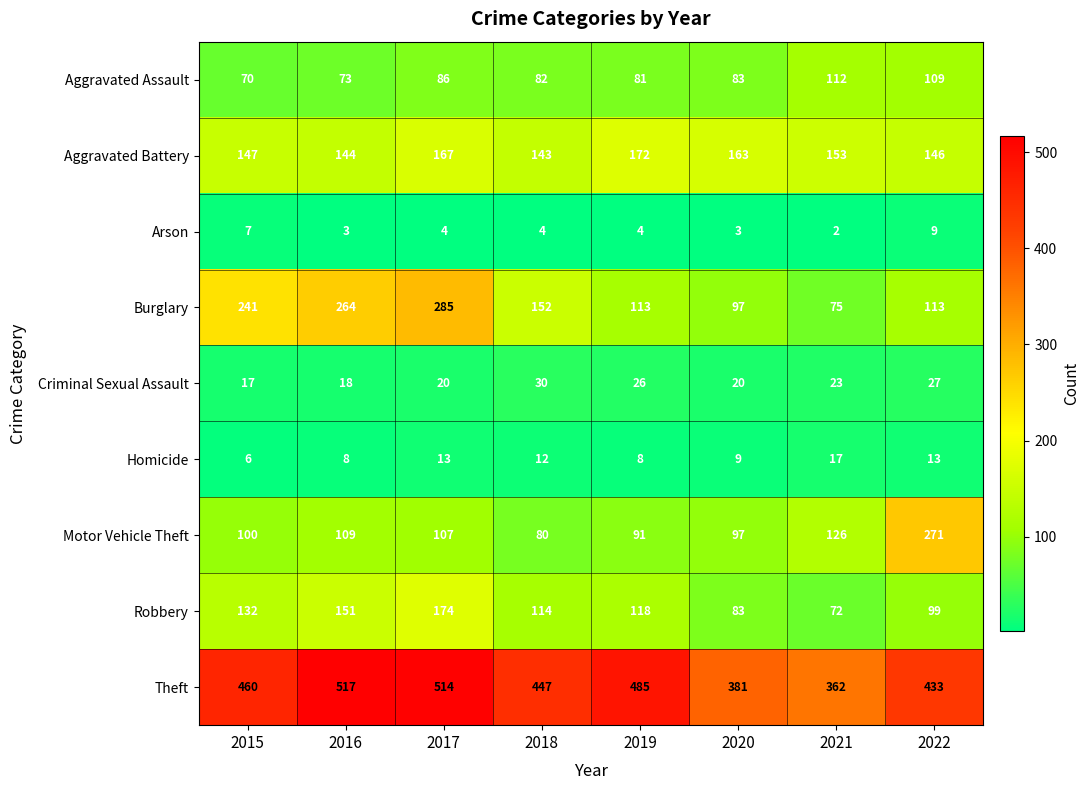

What is the sum of the Homicide values at 2016 and 2021?

25